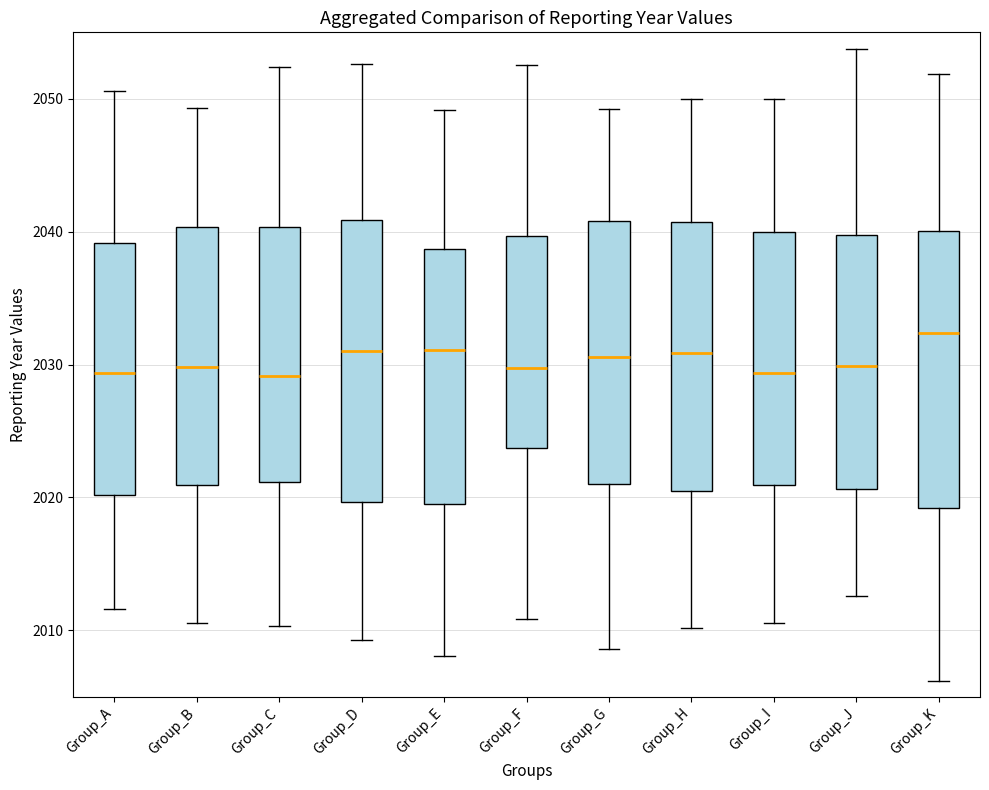

Reading left to right, transcribe this box plot: for each box, give where its median line is, the range the box spans, and where its two whiskers end, as read against the y-axis. The values are not printed on the chart, so give them approximately, as read against the axis.

Group_A: median 2029, box 2020 to 2039, whiskers 2012 to 2051
Group_B: median 2030, box 2021 to 2040, whiskers 2011 to 2049
Group_C: median 2029, box 2021 to 2040, whiskers 2010 to 2052
Group_D: median 2031, box 2020 to 2041, whiskers 2009 to 2053
Group_E: median 2031, box 2020 to 2039, whiskers 2008 to 2049
Group_F: median 2030, box 2024 to 2040, whiskers 2011 to 2053
Group_G: median 2031, box 2021 to 2041, whiskers 2009 to 2049
Group_H: median 2031, box 2020 to 2041, whiskers 2010 to 2050
Group_I: median 2029, box 2021 to 2040, whiskers 2011 to 2050
Group_J: median 2030, box 2021 to 2040, whiskers 2013 to 2054
Group_K: median 2032, box 2019 to 2040, whiskers 2006 to 2052